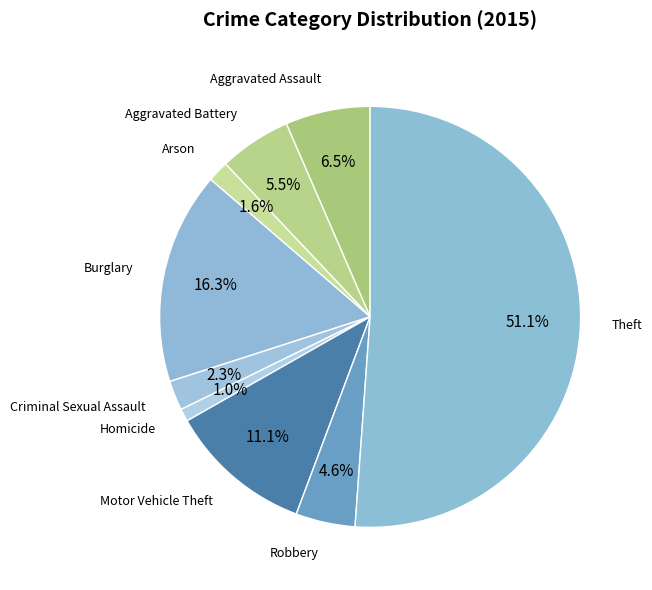

Count the number of slices in the pie.

9